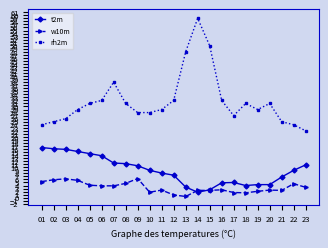

What is the greatest value displayed?

59.0